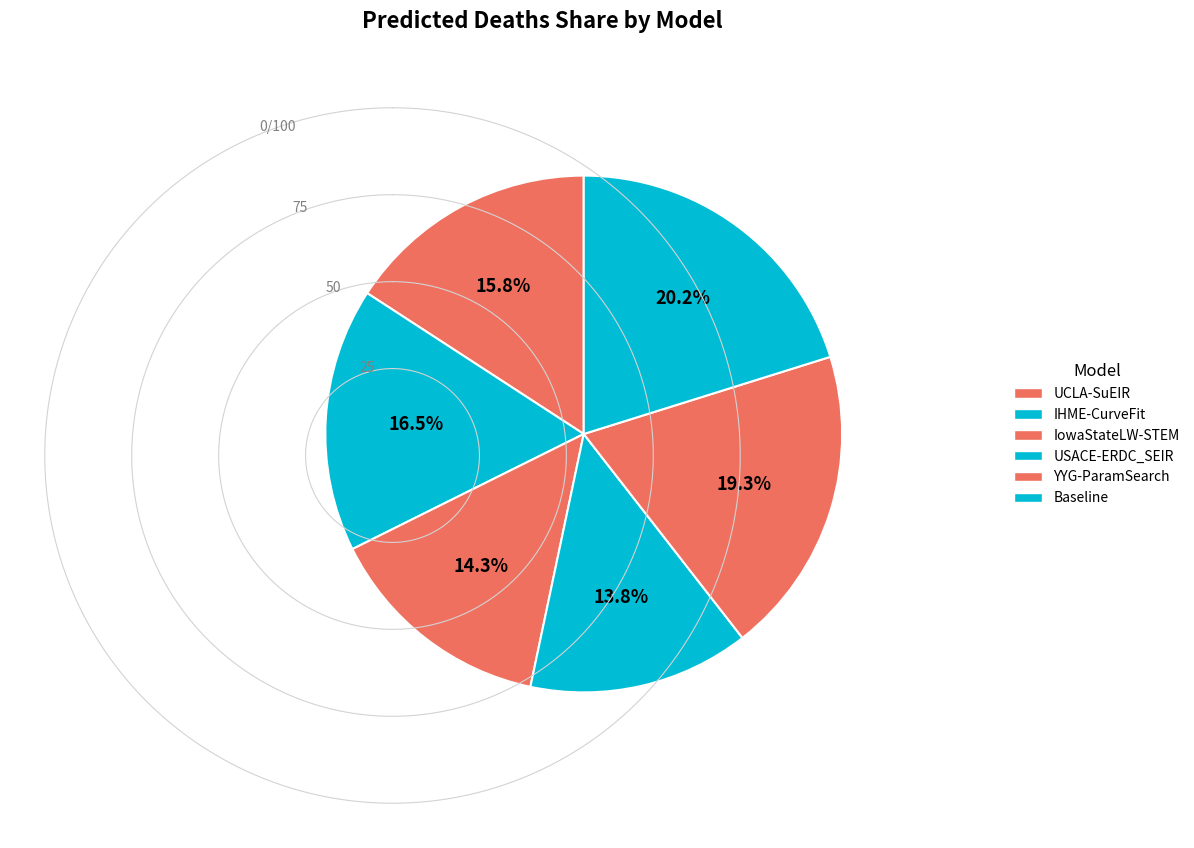

Count the number of slices in the pie.

6